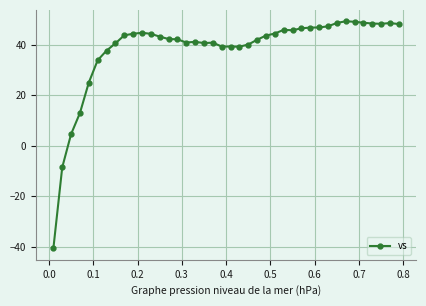

Is this an area chart (filled region under the line)?

No